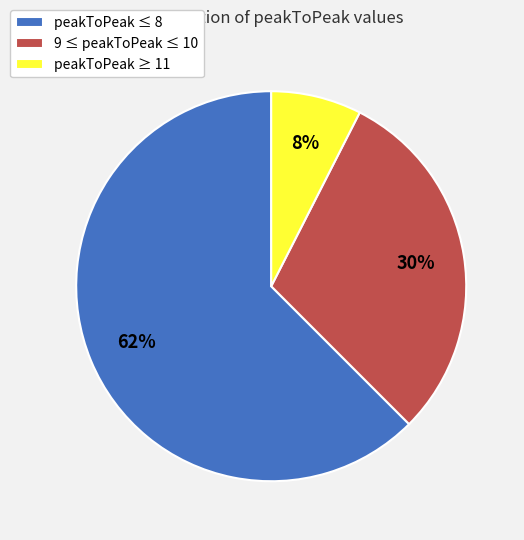

Does peakToPeak ≥ 11 represent more than half of the total?

No